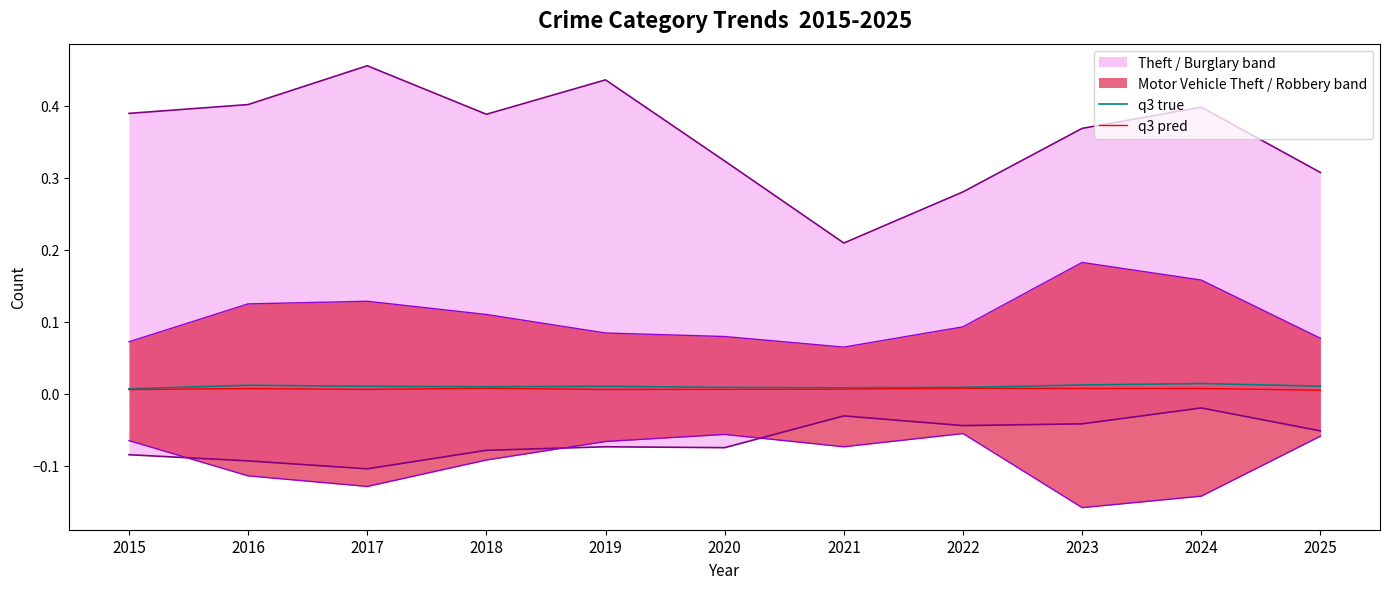

In q3 true, how many points are lower than both neighbors (excluding endpoints)?

2